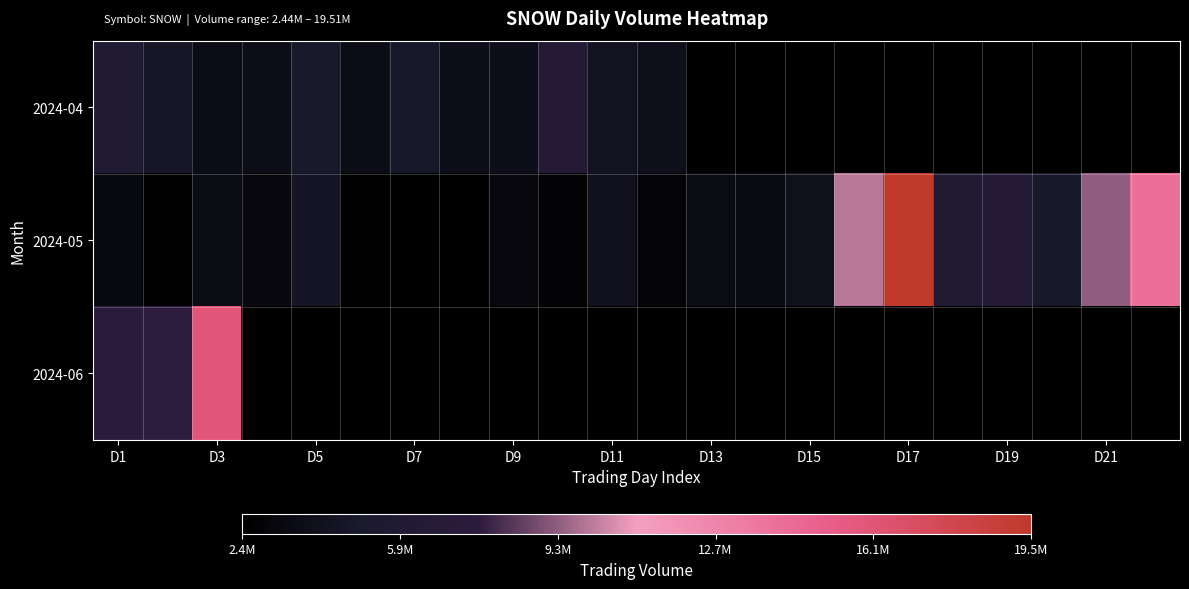

Which series has the largest range (max minus min)?

2024-05